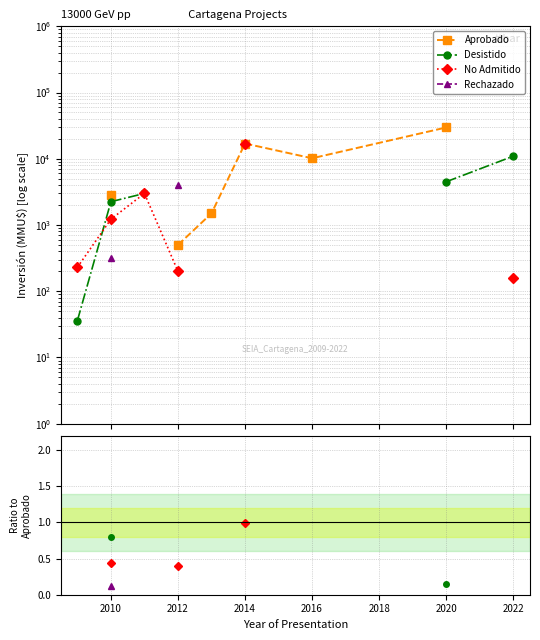

Is the value of Aprobado at 2016 greater than the value of Rechazado at 2014?

No